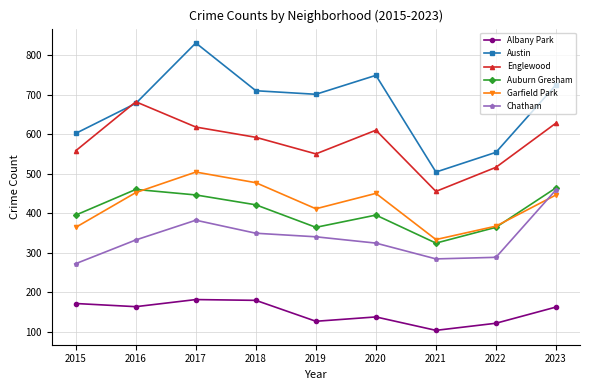

Where is the first local maximum for Englewood?

2016